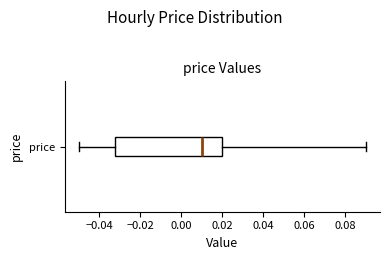

Read this box plot against the x-axis: the position of the median line, the range covered by the box, and the ends of both whiskers. The values are not printed on the chart, so give them approximately, as read against the axis.

median 0.010, box -0.032 to 0.020, whiskers -0.050 to 0.090